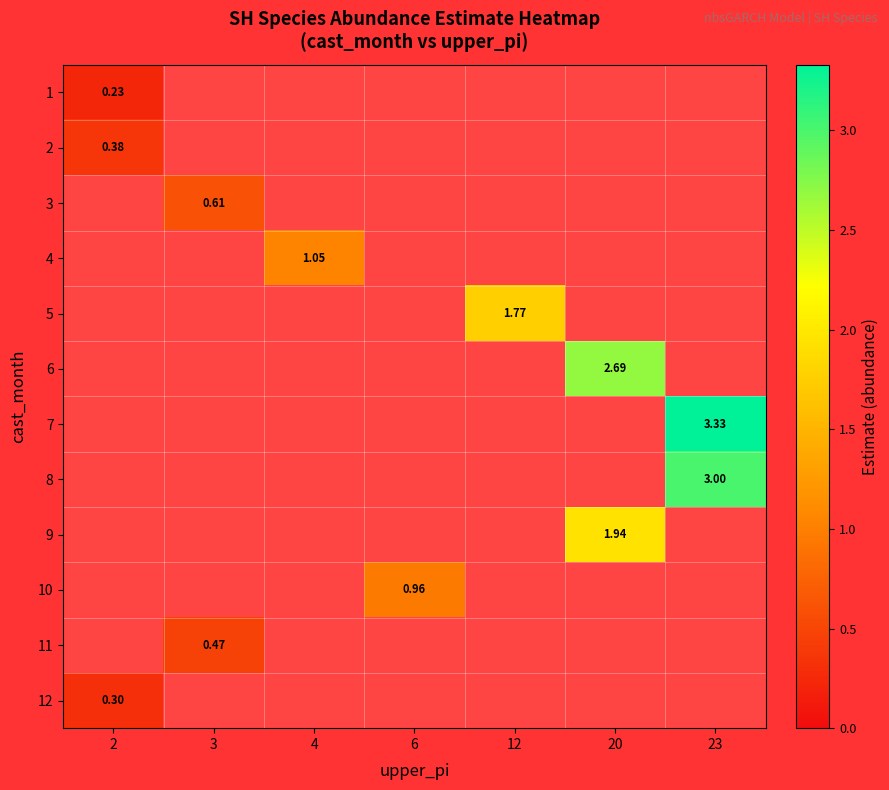

At which category does the chart reach its minimum across all series?

2